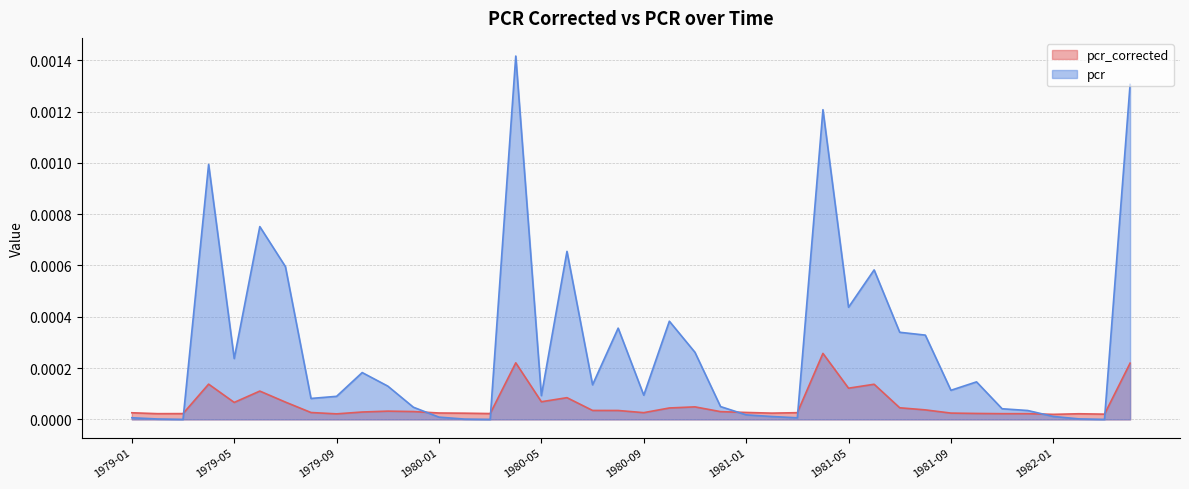

In pcr_corrected, how many points are higher than both neighbors (excluding endpoints)?

9